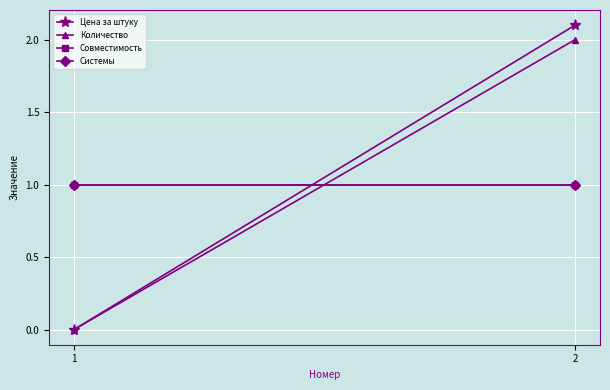

The Совместимость series shows 1.7 at 2. True or false?

False